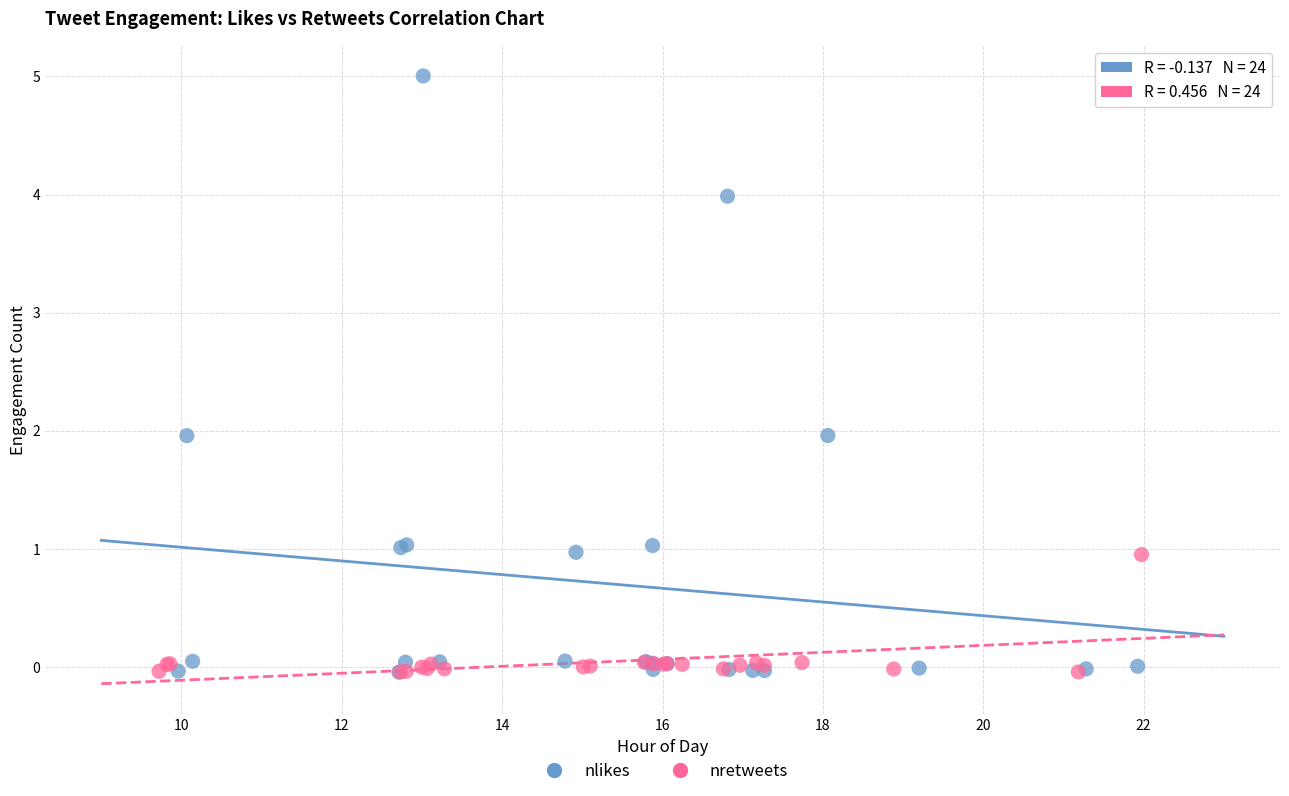

Which series contains the highest Y value?

nlikes